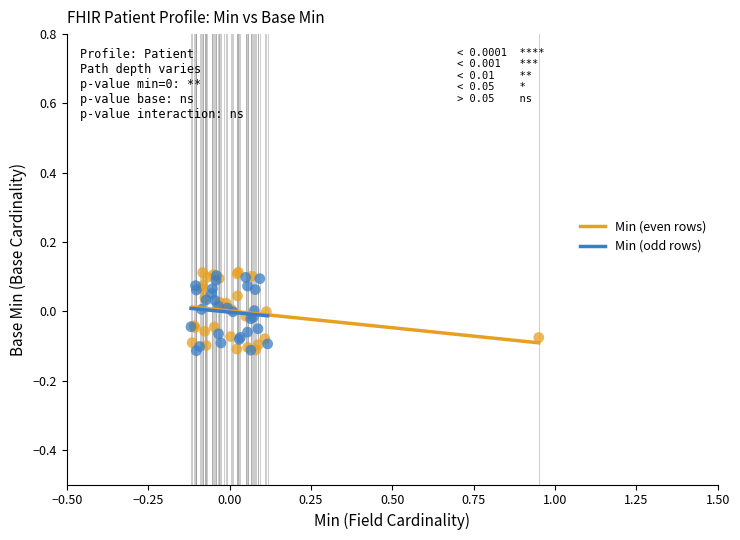

What are all the series names shown in the legend?

Min (even rows), Min (odd rows)